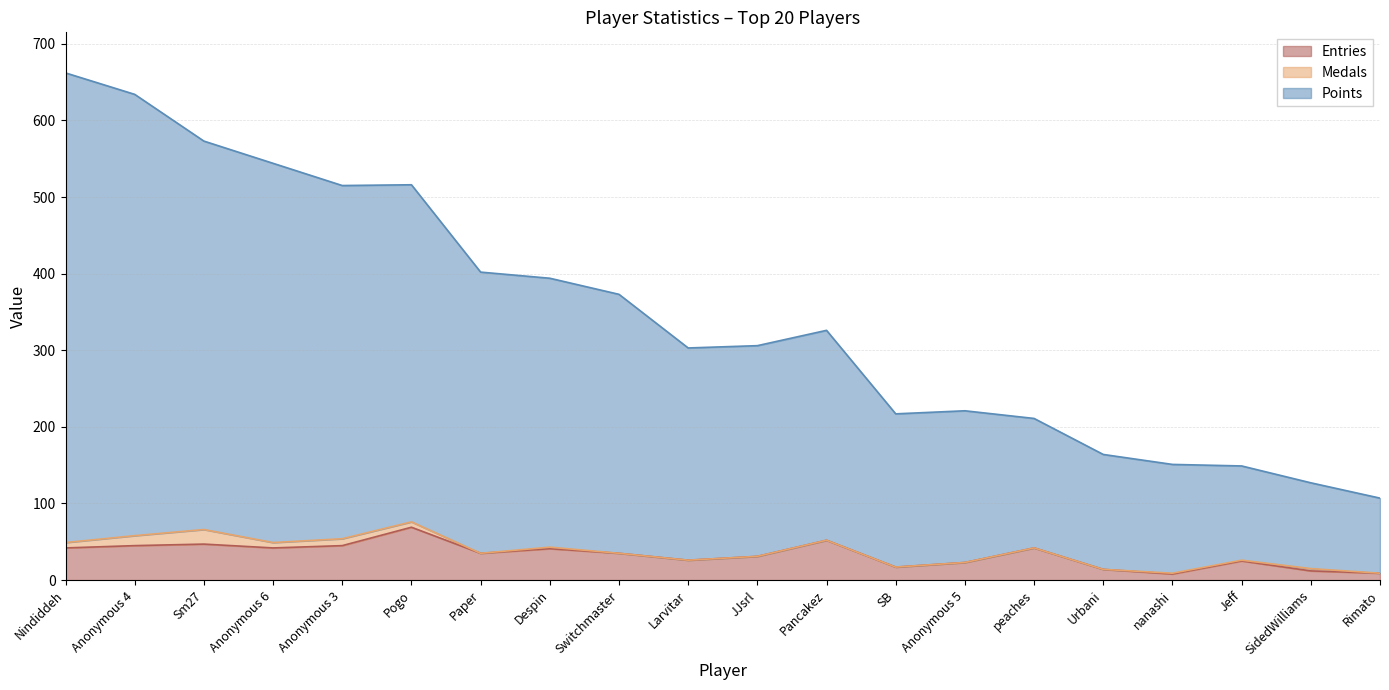

Is it true that Entries equals 51 at JJsrl?

False